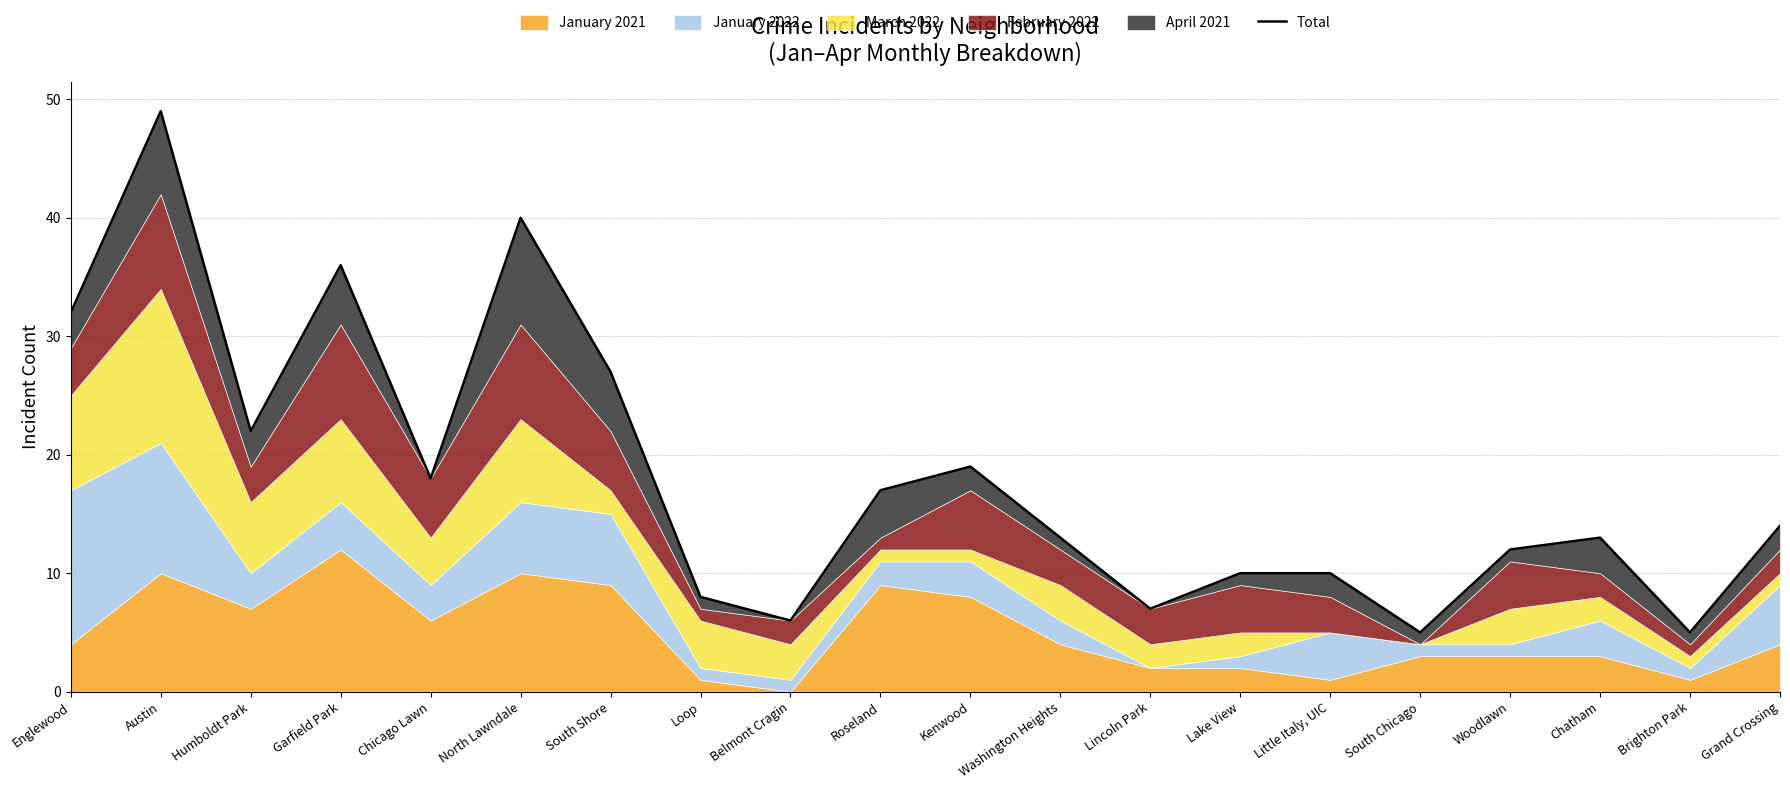

How many points are higher than both their immediate neighbors (excluding endpoints)?

5